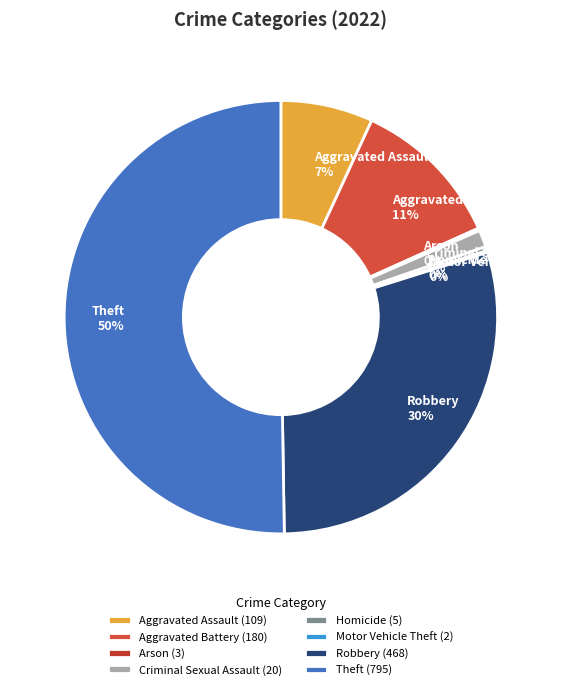

Which has a higher value, Aggravated Assault or Criminal Sexual Assault?

Aggravated Assault